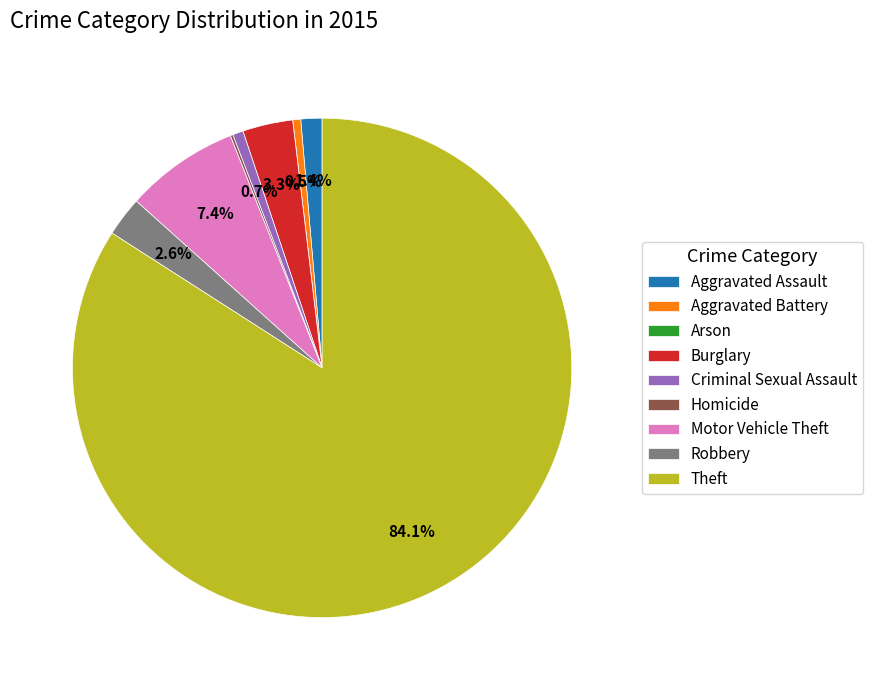

To the nearest percent, what is the difference between the largest and smallest slice percentages?

84%